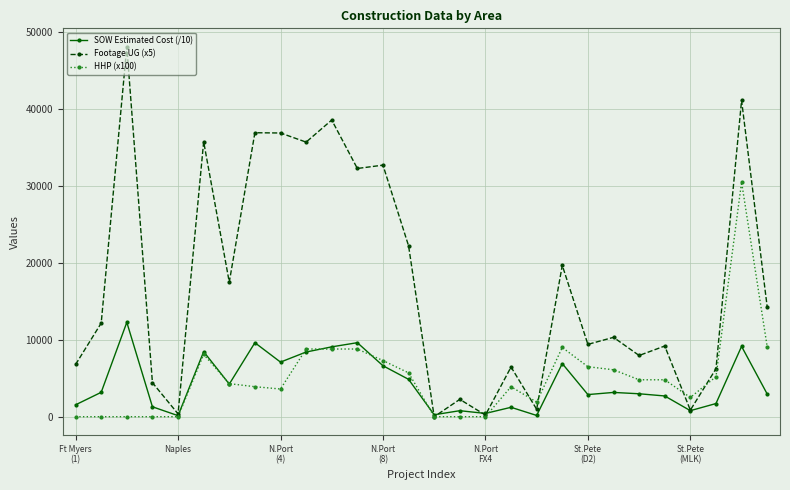

Which series has the largest range (max minus min)?

Footage UG (x5)